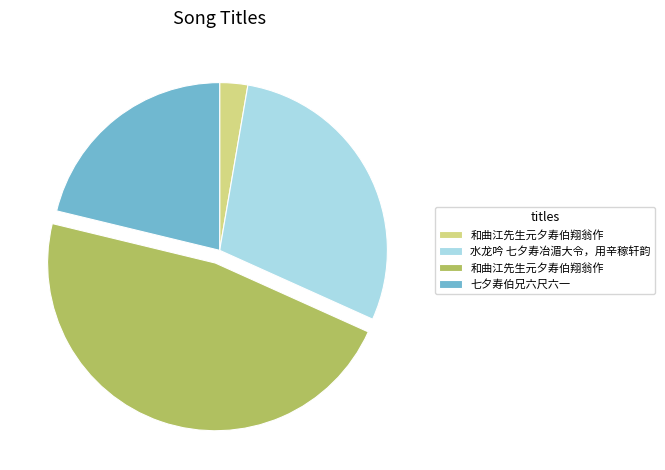

Is there a majority slice in this chart?

No